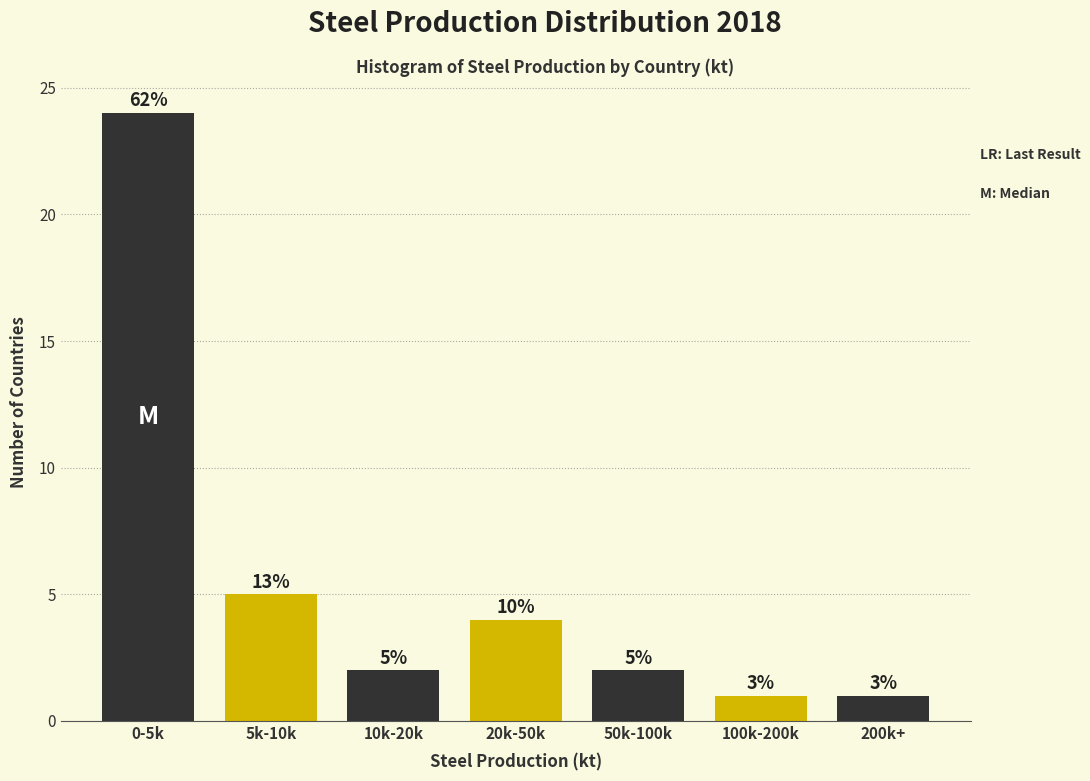

How many bars are there in total?

7